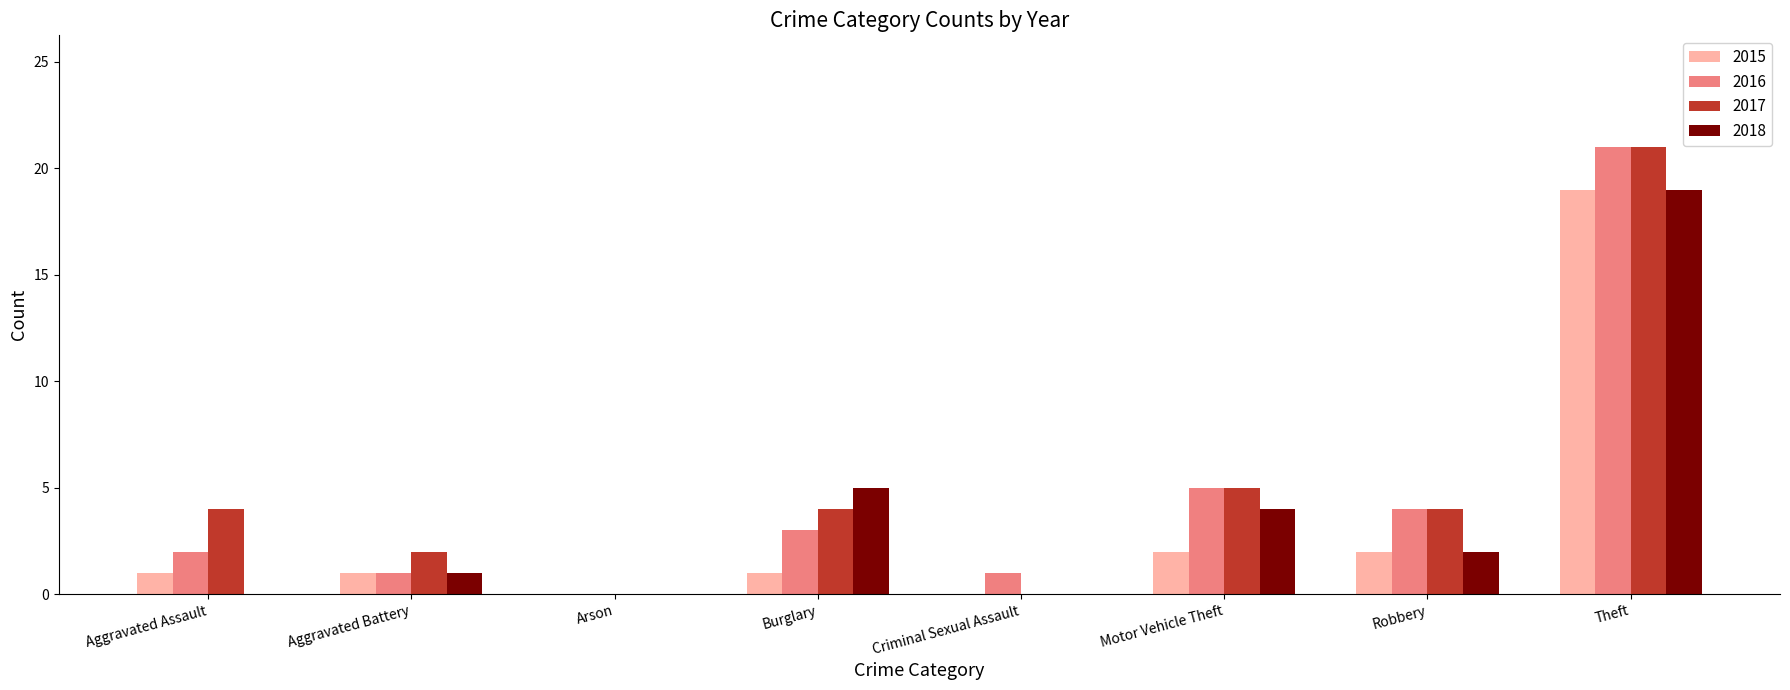

What is the maximum value shown in the chart?

21